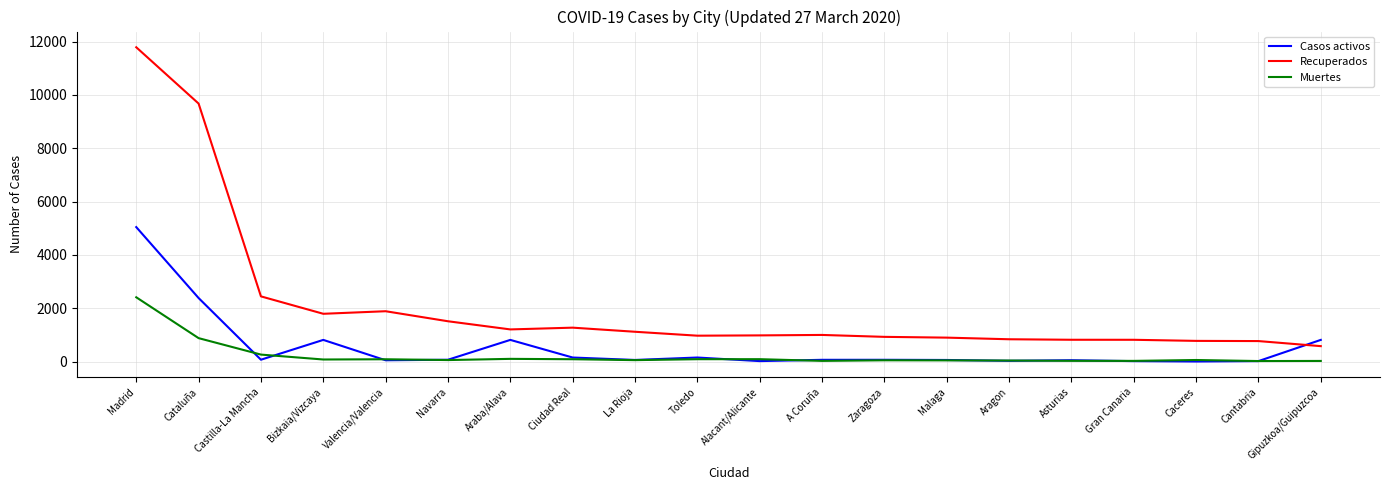

True or false: Recuperados has a value of 770 at Cantabria.

True